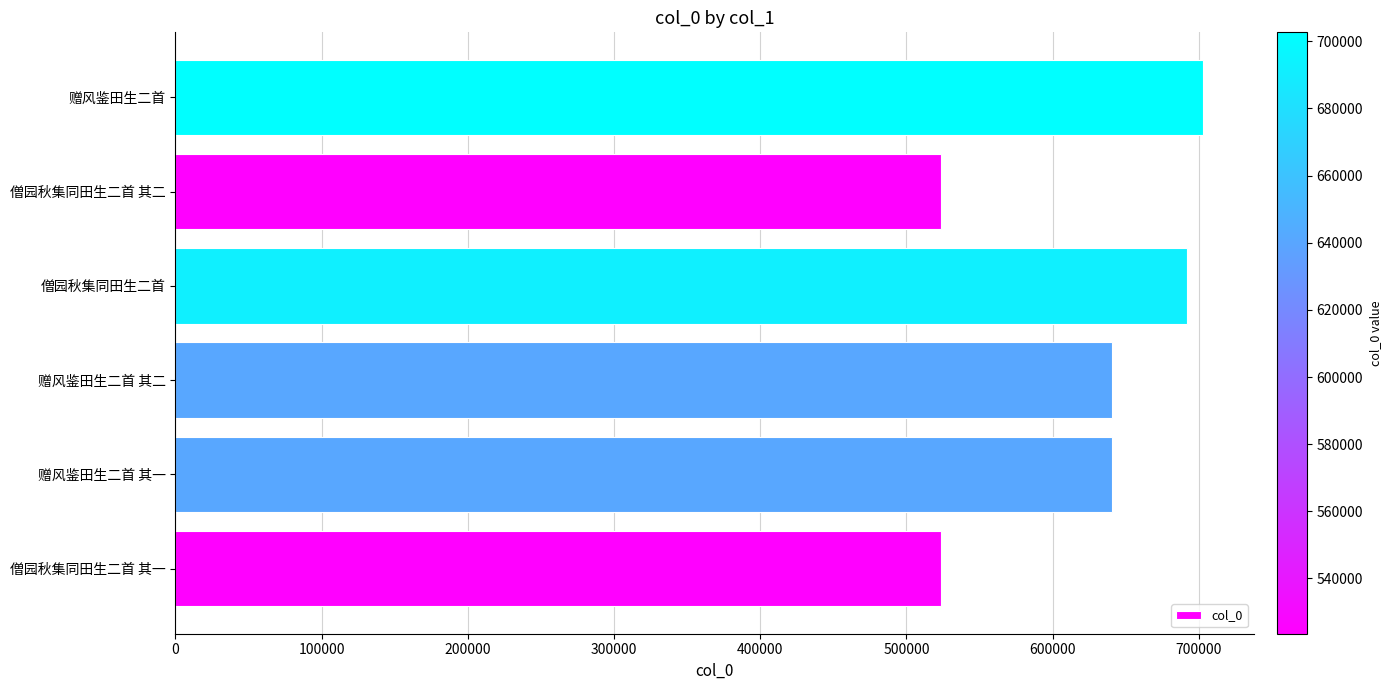

The value at 赠风鉴田生二首 is 702686. True or false?

True